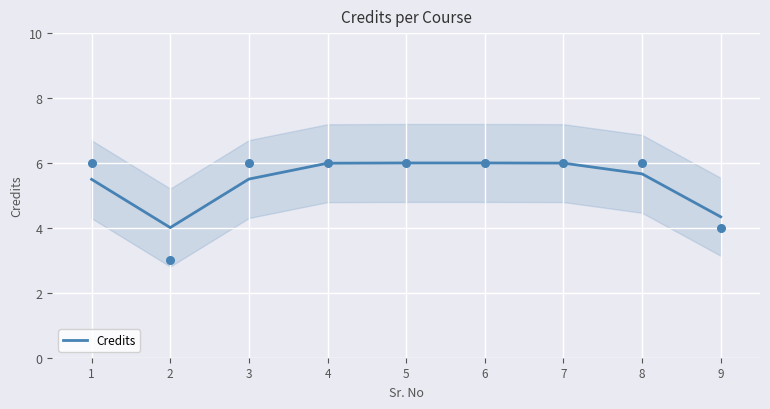

What is the change in value from 3 to 9?

-1.2